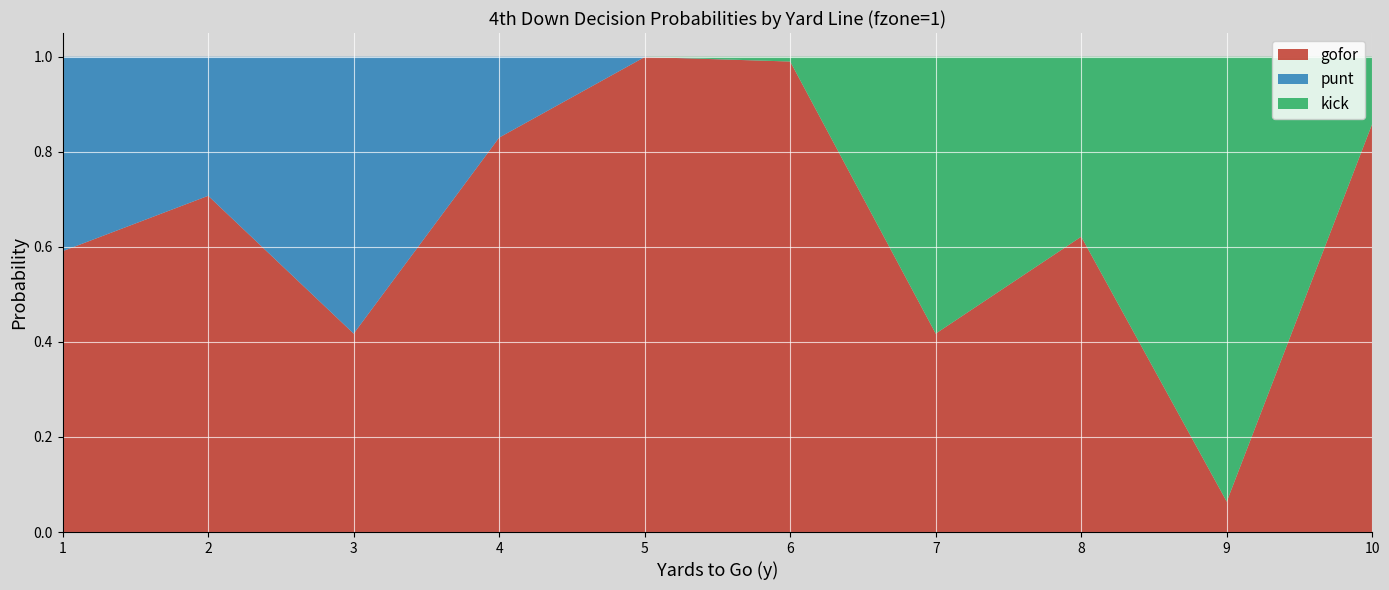

Reading left to right, list all the values displayed in this chart.

gofor: 1=0.6	2=0.7	3=0.4	4=0.8	5=1.0	6=1.0	7=0.4	8=0.6	9=0.1	10=0.9
punt: 1=0.4	2=0.3	3=0.6	4=0.2	5=0.0	6=0.0	7=0.0	8=0.0	9=0.0	10=0.0
kick: 1=0.0	2=0.0	3=0.0	4=0.0	5=0.0	6=0.0	7=0.6	8=0.4	9=0.9	10=0.1